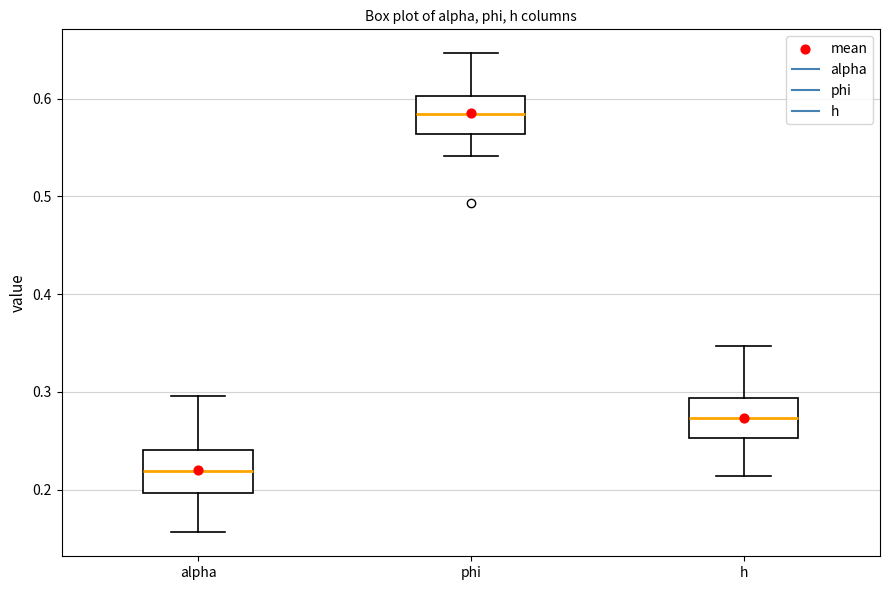

Where does the median line of the box for h sit on the y-axis? The values are not printed on the chart, so give them approximately, as read against the axis.

0.27